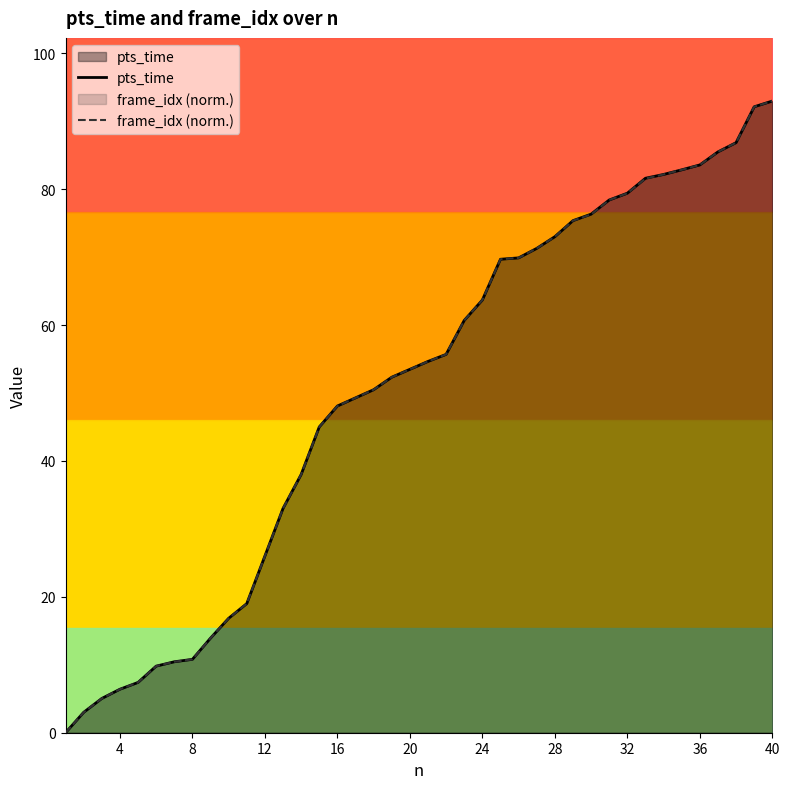

How many positive values does the pts_time series have?

39